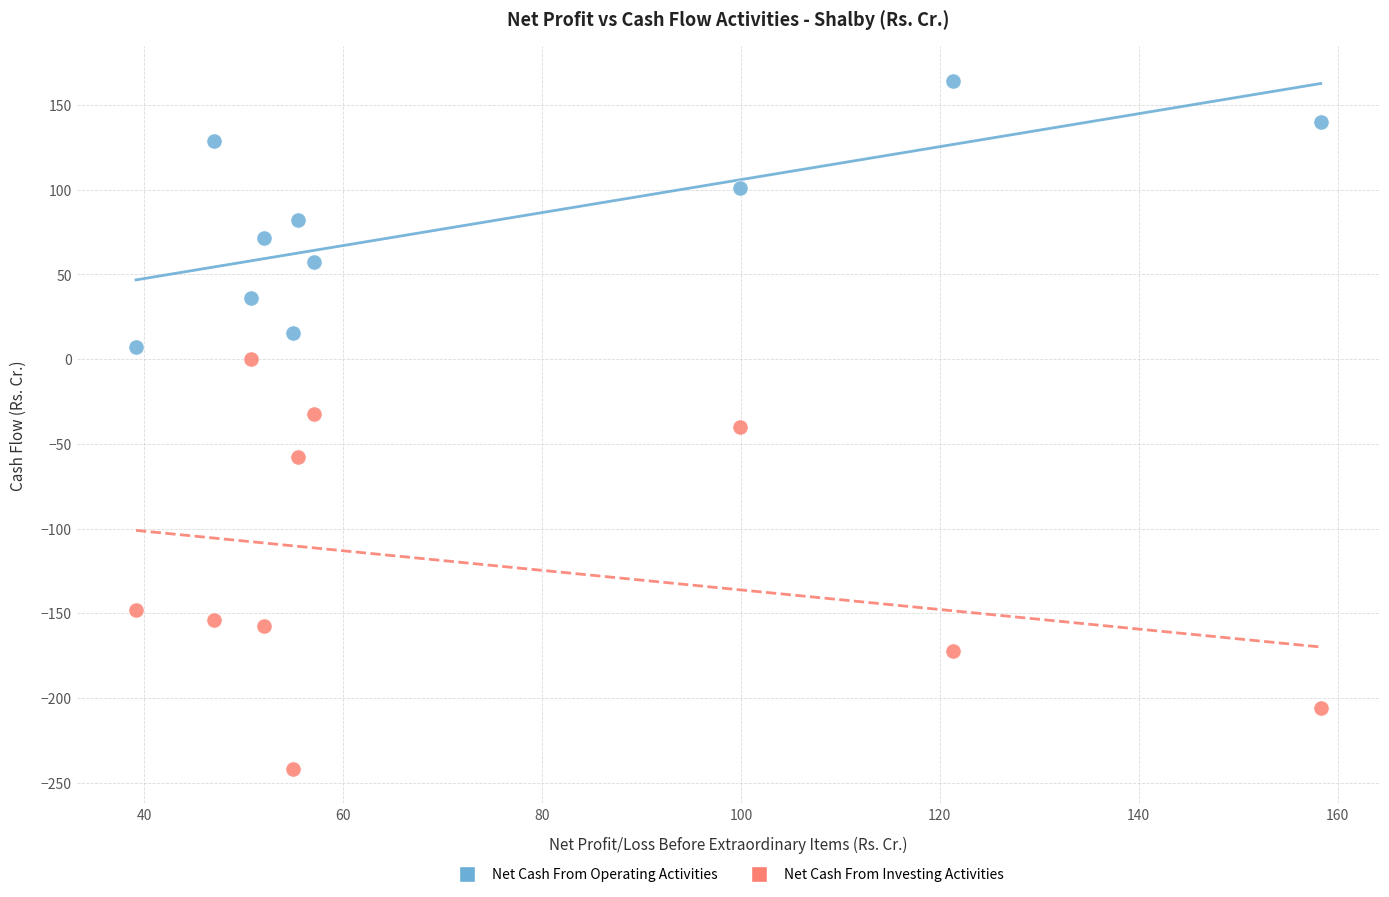

Across all data points, what is the range of Y values (max minus min)?

406.3